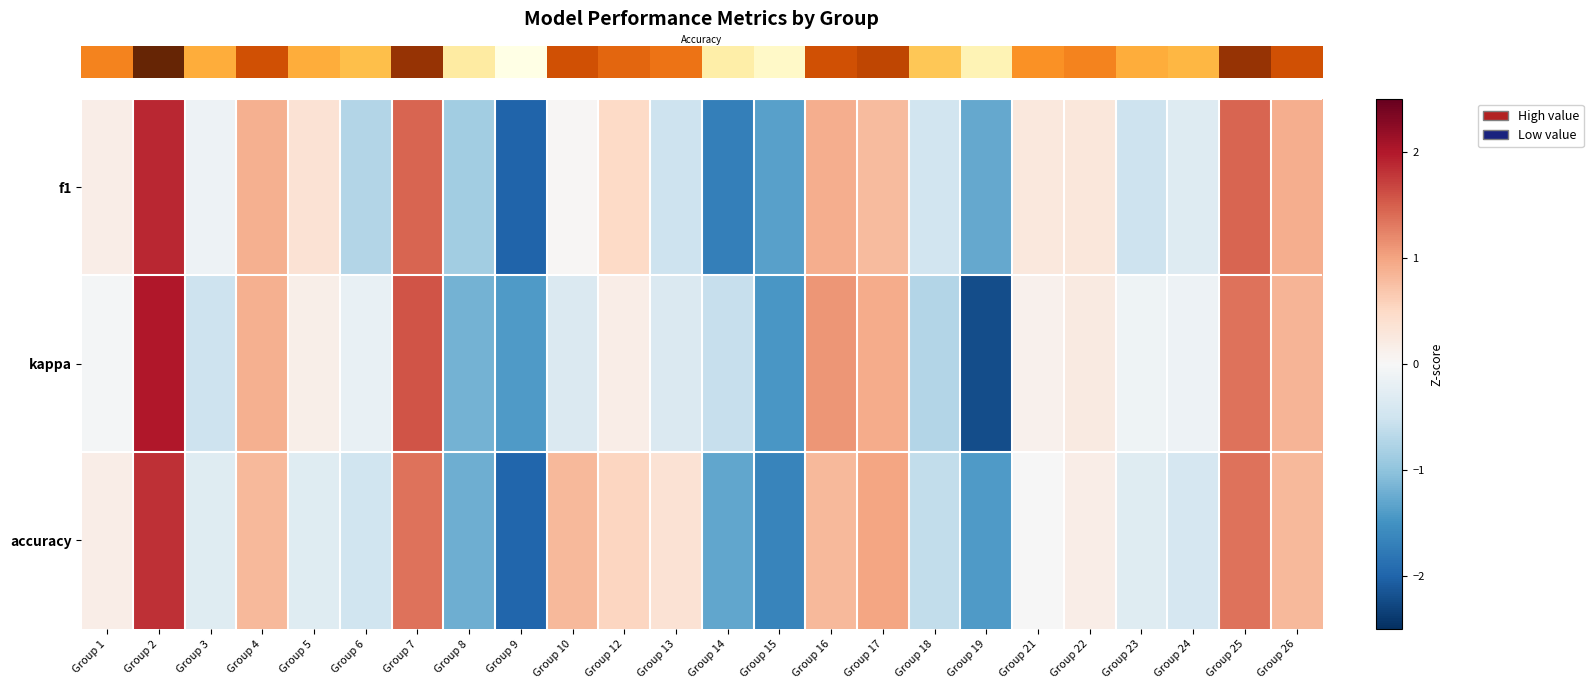

At which category is the sum across all series the highest?

Group 2